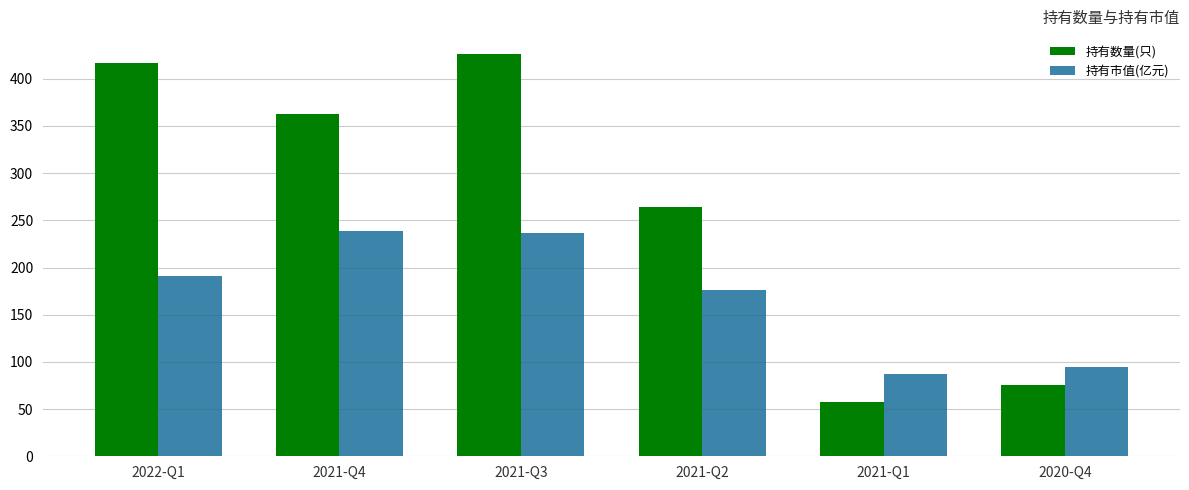

Between 2021-Q3 and 2020-Q4, which series saw the biggest shift?

持有数量(只)